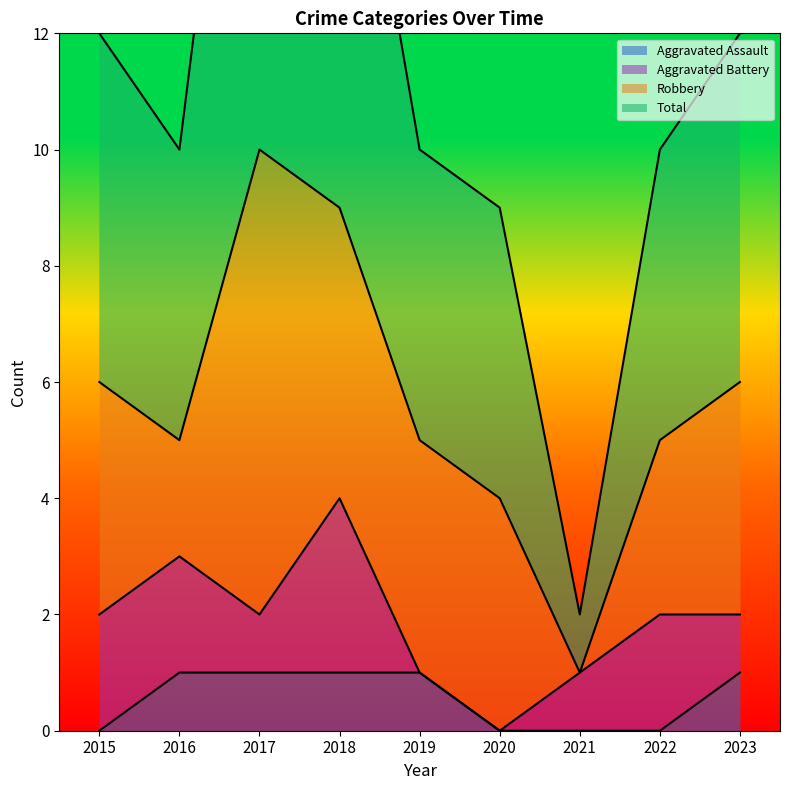

Between 2021 and 2022, which is larger?

2021